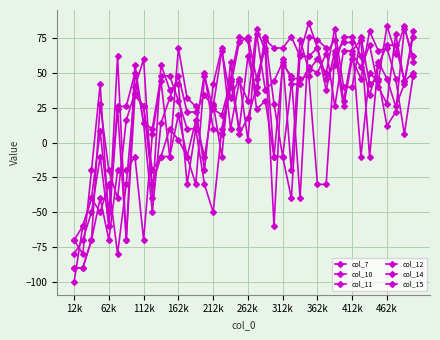

How many categories are shown in the chart?

40